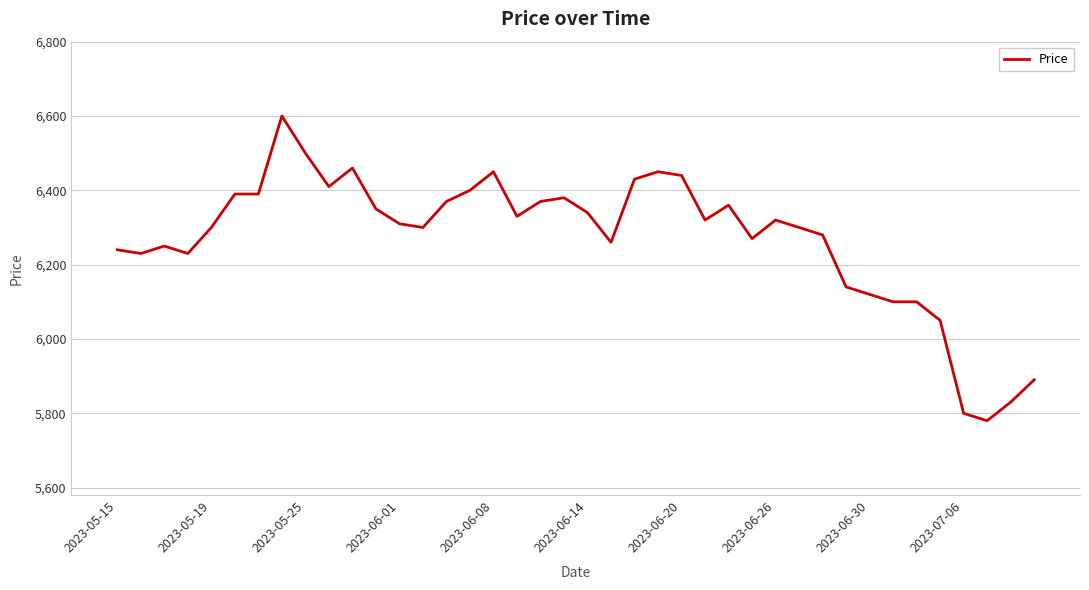

What is the minimum value shown in the chart?

5780